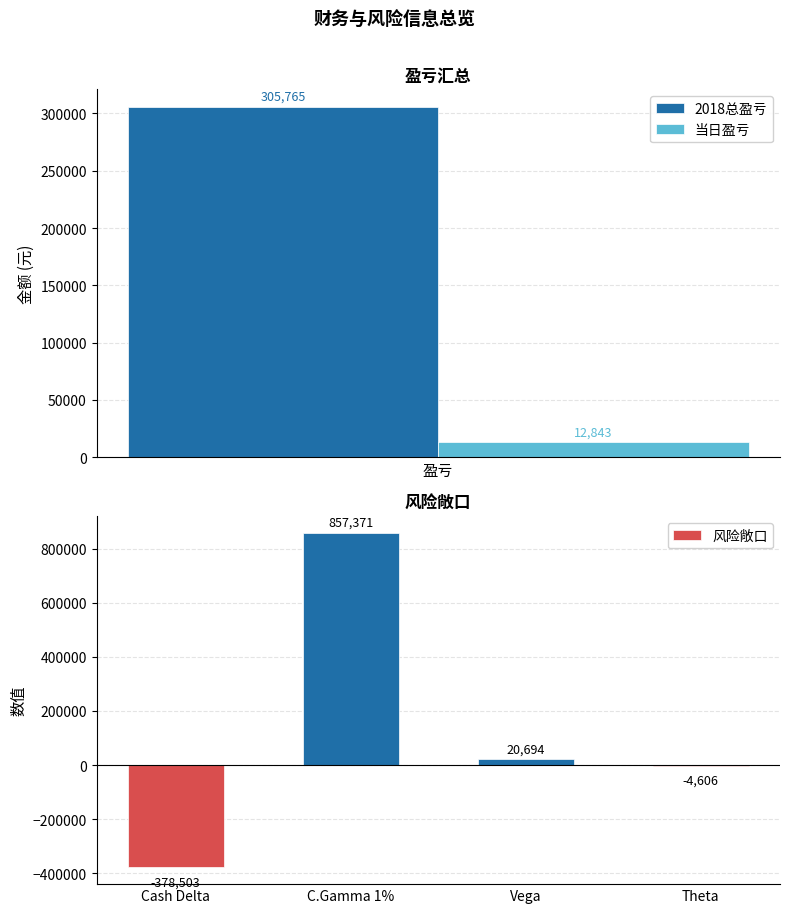

List the labels in order of 风险敞口 value, largest first.

C.Gamma 1%, Vega, Theta, Cash Delta